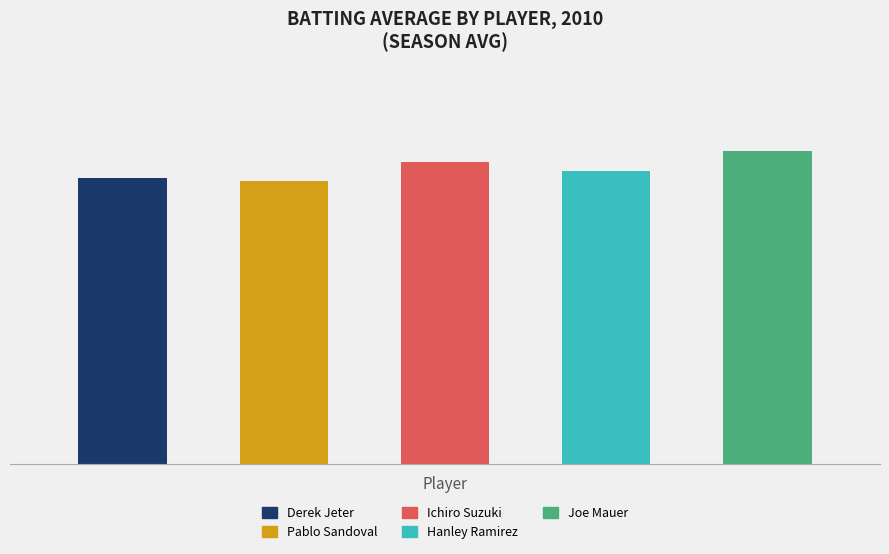

What is the label of the 2nd bar from the left?

Pablo Sandoval